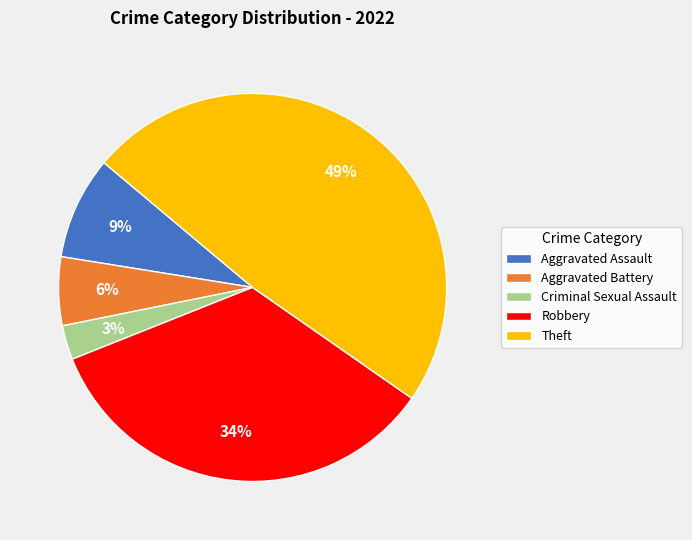

Is it true that Theft is 38% of the pie?

False